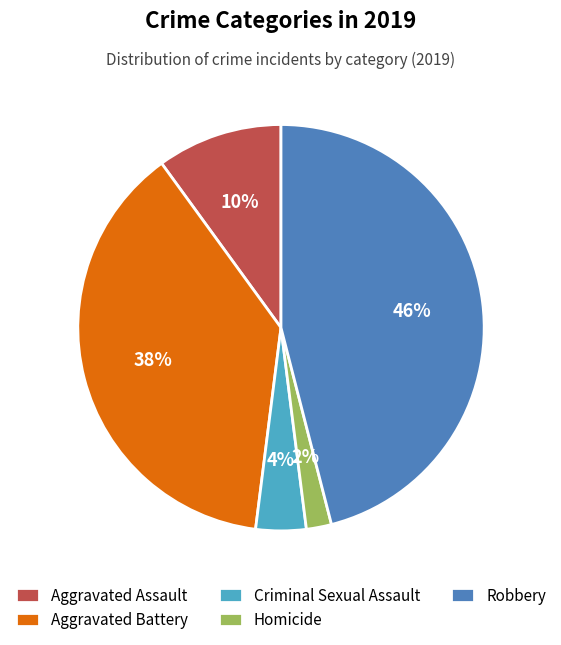

To the nearest percent, what percentage of the pie is Homicide?

2%